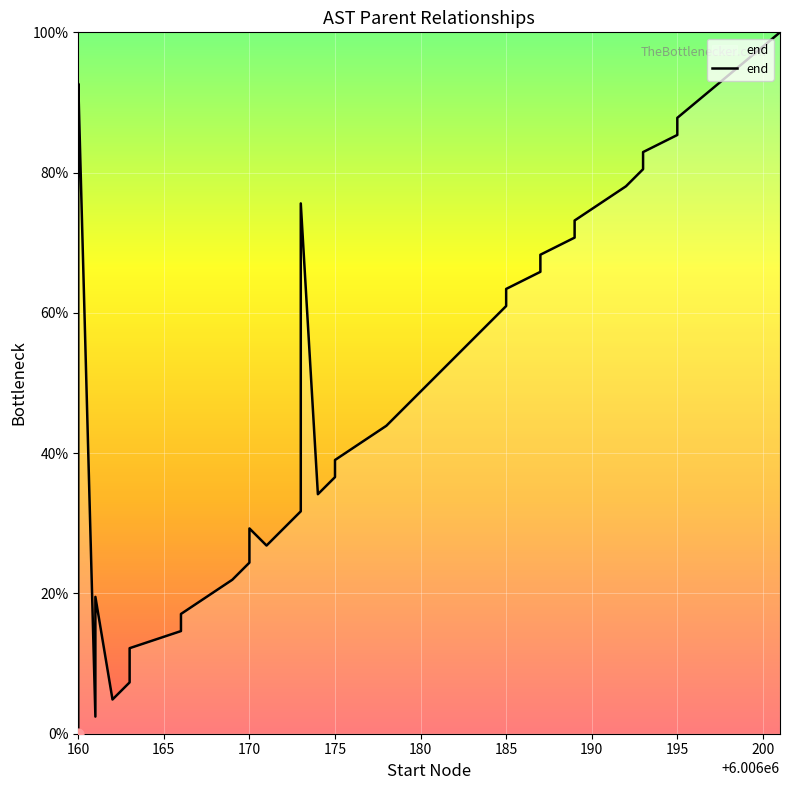

What is the change in value from 175 to 29?

+61.0